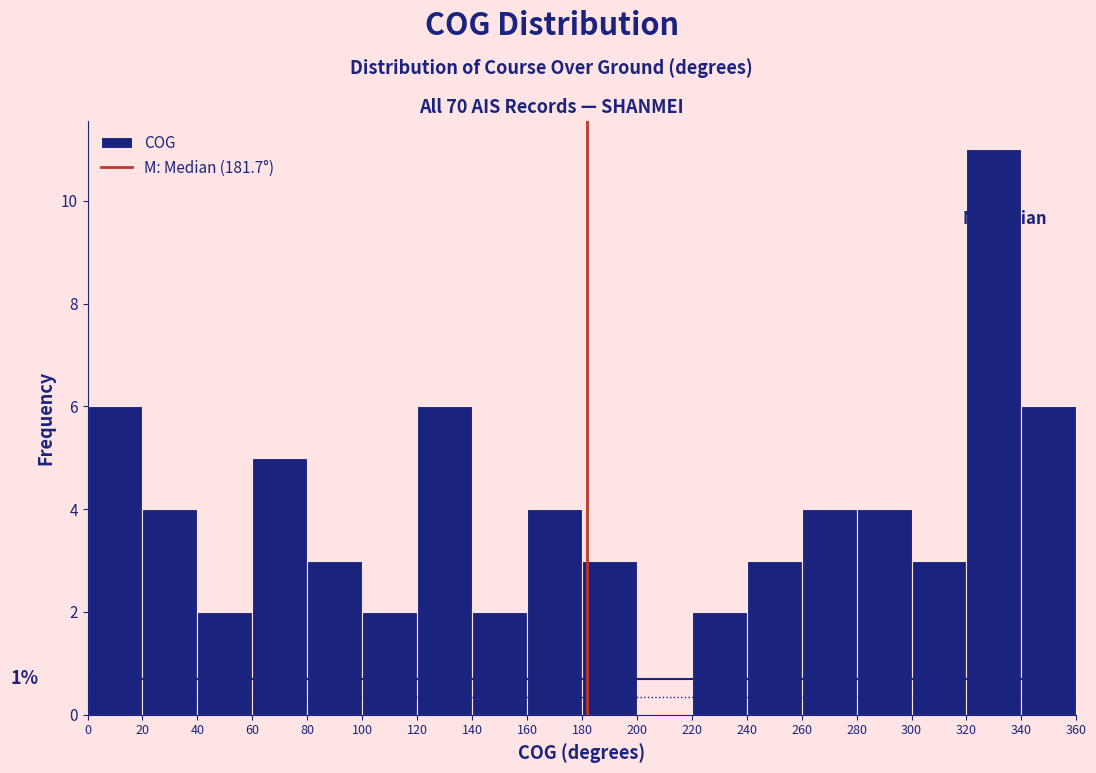

Over which range of the x-axis is the bar tallest?

320 to 340